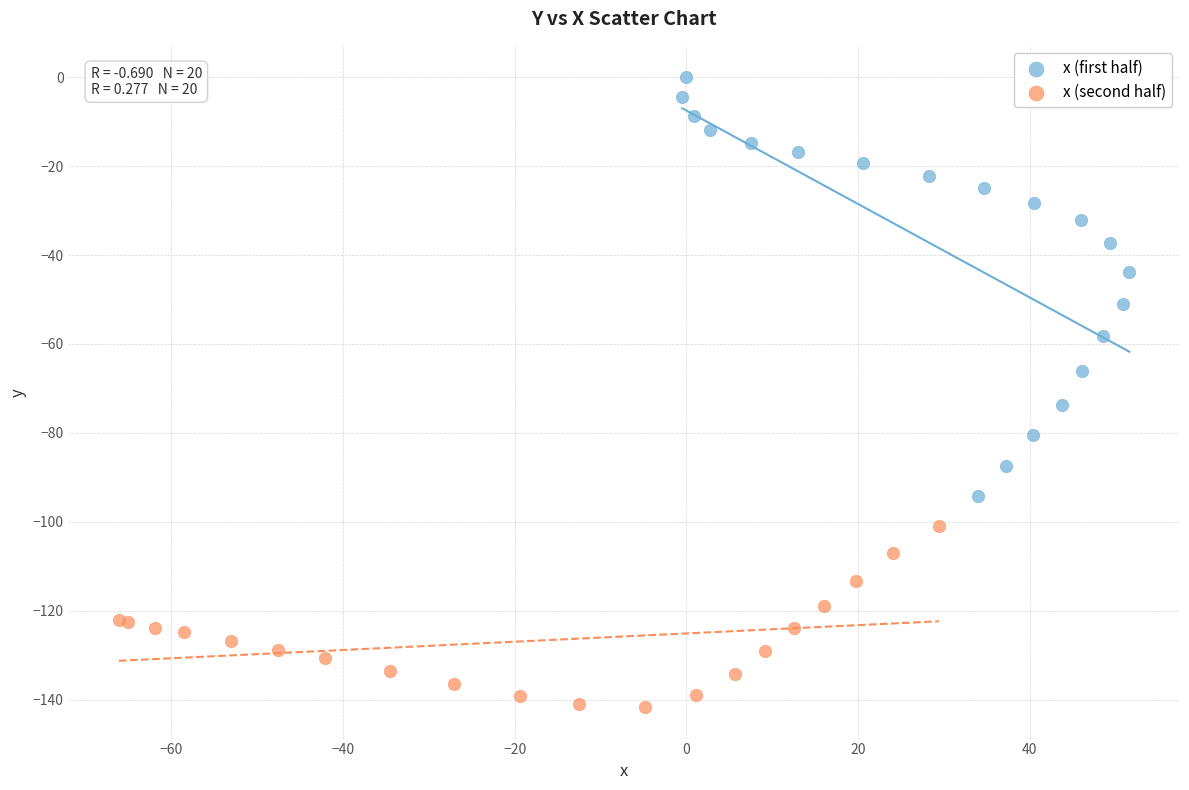

Which series reaches the maximum Y coordinate?

x (first half)